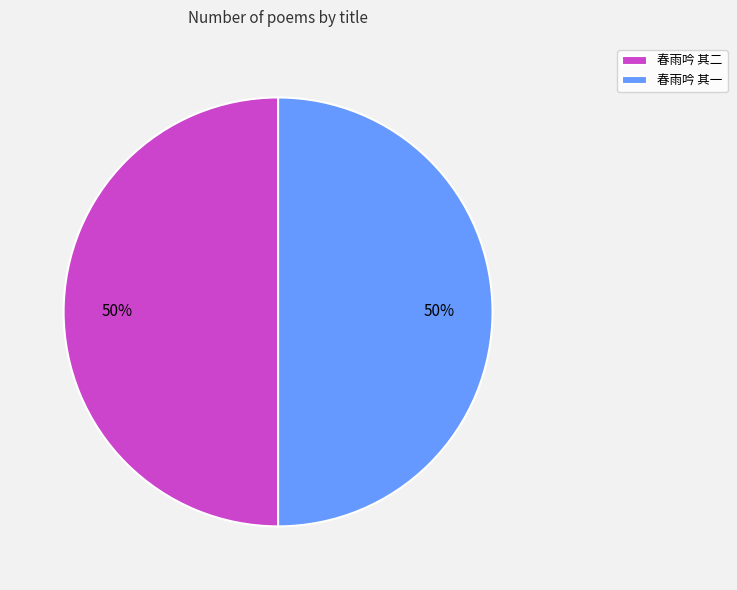

What percentage is the 春雨吟 其一 slice, to the nearest percent?

50%